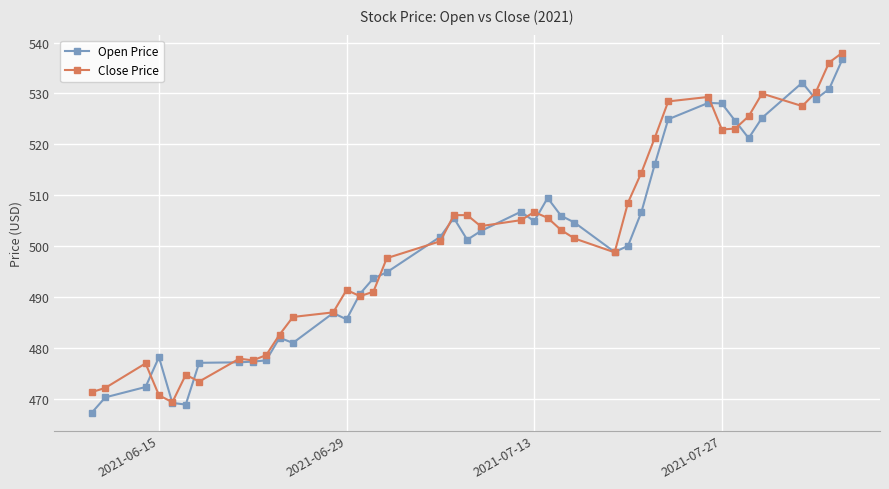

How many lines are shown in the chart?

2